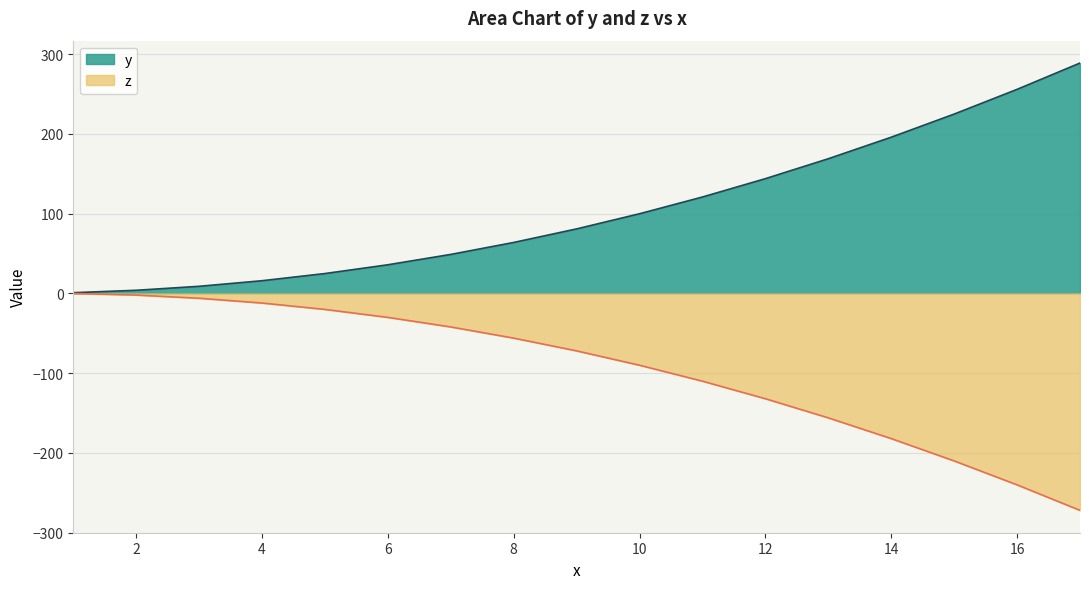

List the series in order of their peak value, lowest first.

z, y